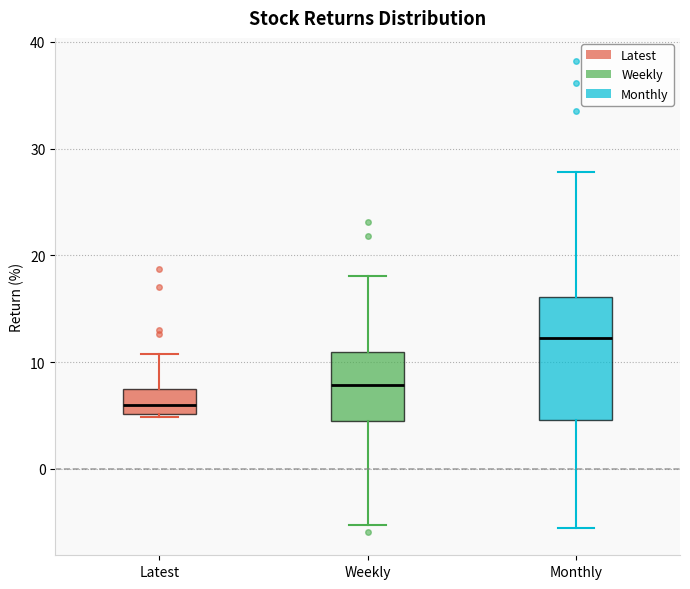

Reading left to right, read every box against the y-axis: the position of its median line, the range the box covers, and the ends of its whiskers. The values are not printed on the chart, so give them approximately, as read against the axis.

Latest: median 6, box 5 to 7, whiskers 5 to 11
Weekly: median 8, box 4 to 11, whiskers -5 to 18
Monthly: median 12, box 5 to 16, whiskers -6 to 28